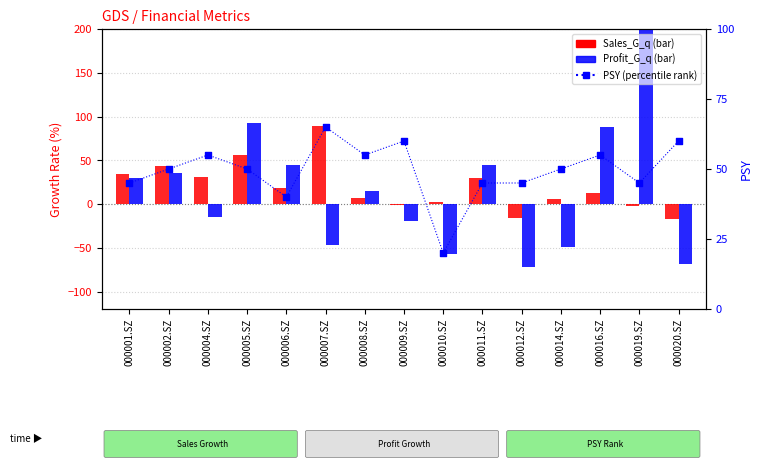

Which series has the largest total across all categories?

PSY (percentile rank)